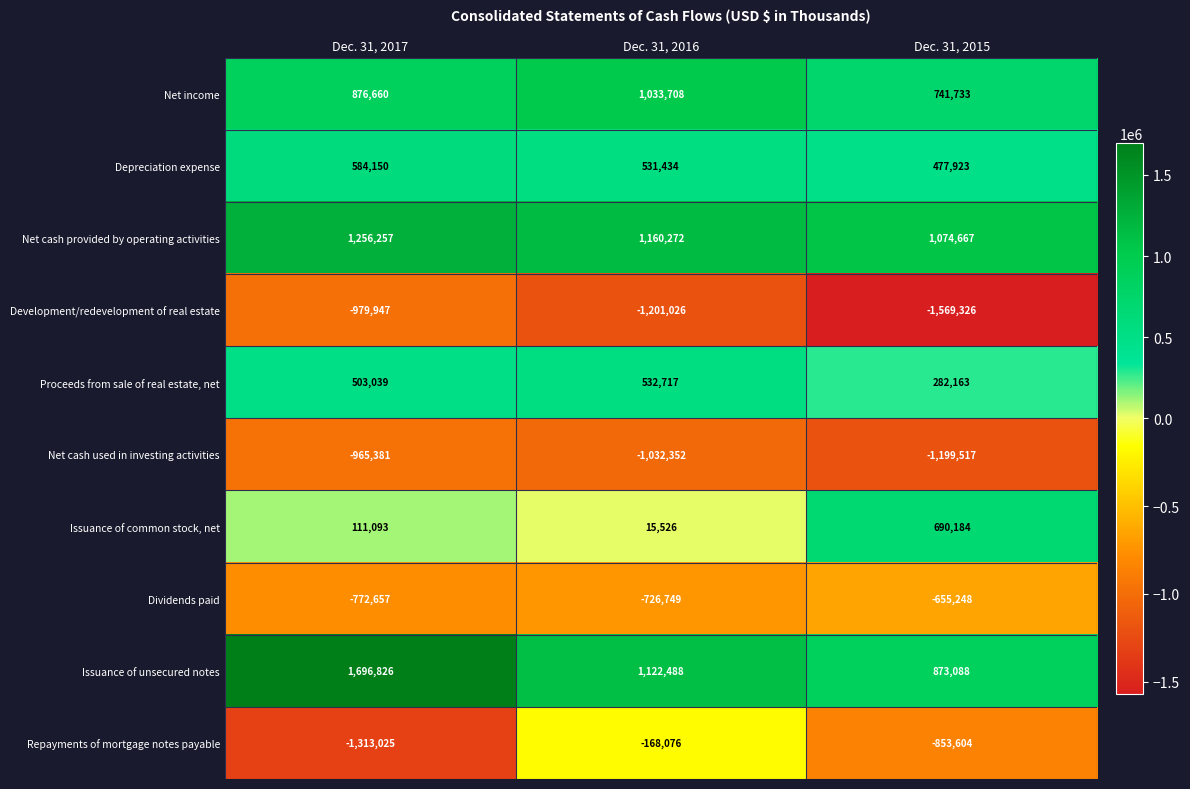

What is the difference between the Issuance of common stock, net values at Dec. 31, 2016 and Dec. 31, 2017?

95567